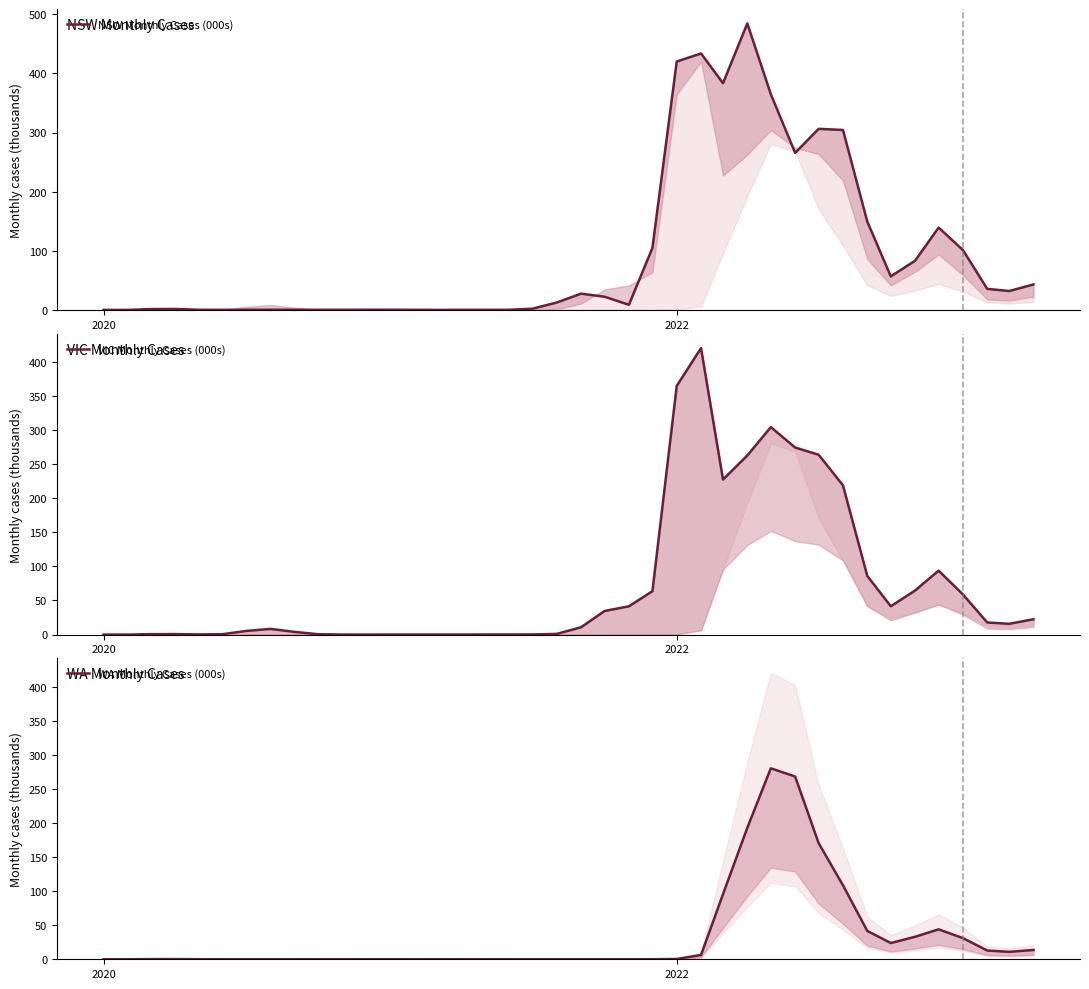

True or false: WA Monthly Cases (000s) has more than 1 interior local peaks.

True